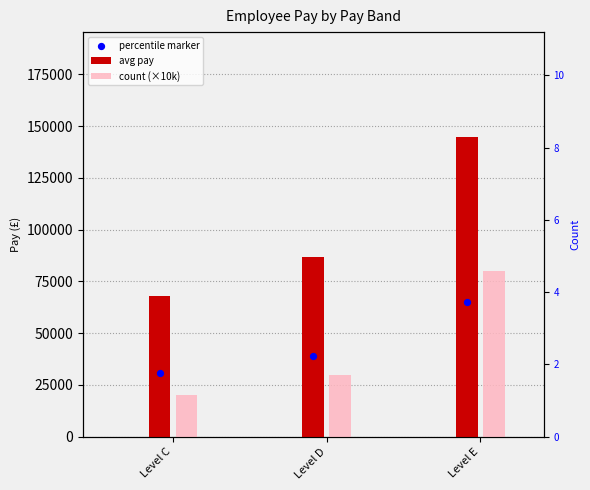

Which series has the largest total across all categories?

avg pay